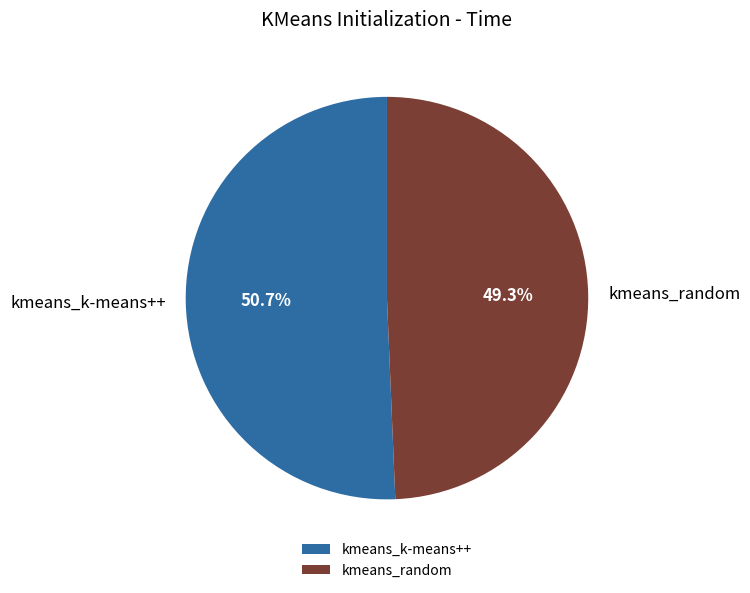

Between kmeans_k-means++ and kmeans_random, which is larger?

kmeans_k-means++